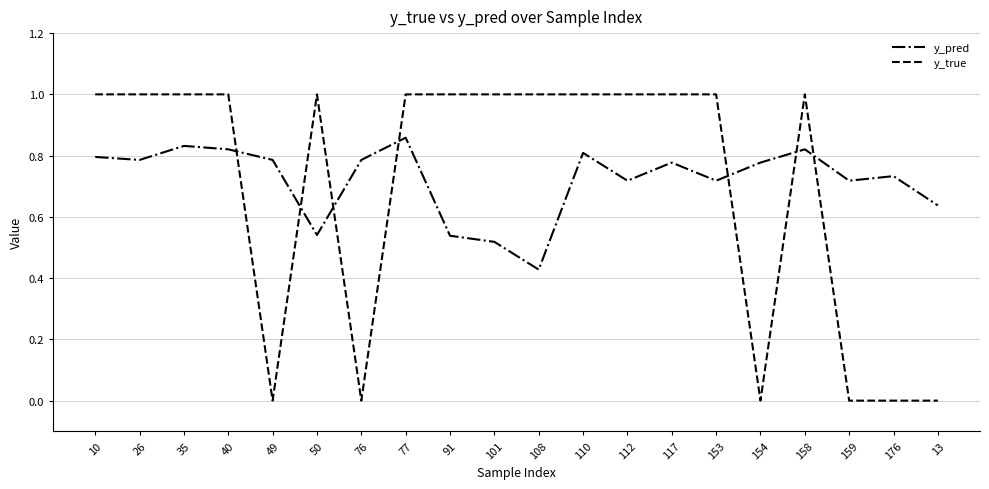

The y_true series shows 0.3 at 50. True or false?

False